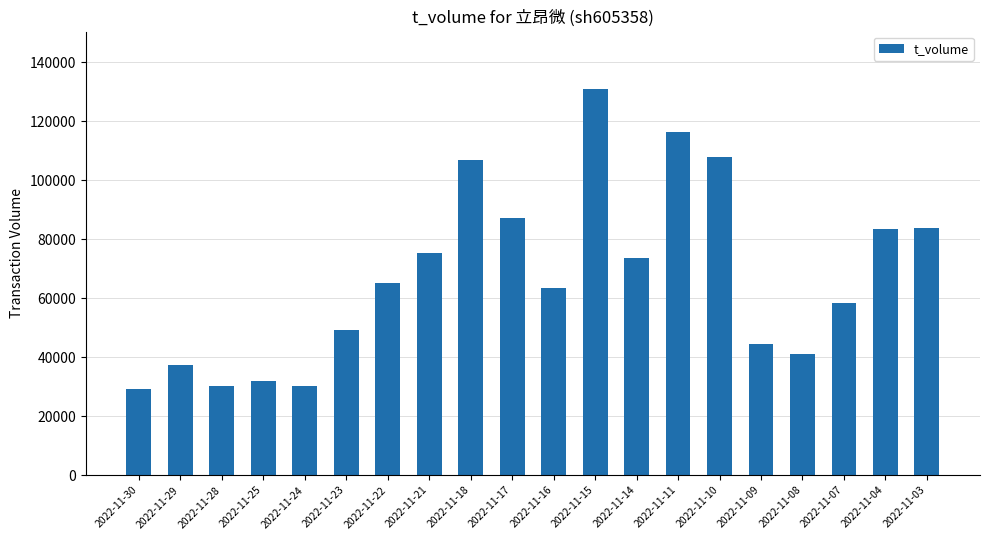

The value at 2022-11-07 is 88317. True or false?

False